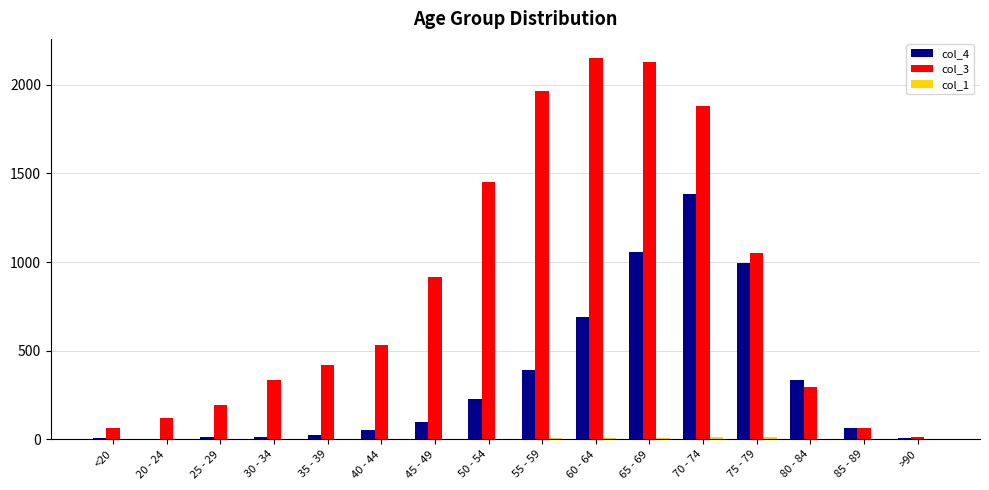

What is the approximate value of col_4 at 80 - 84?

333